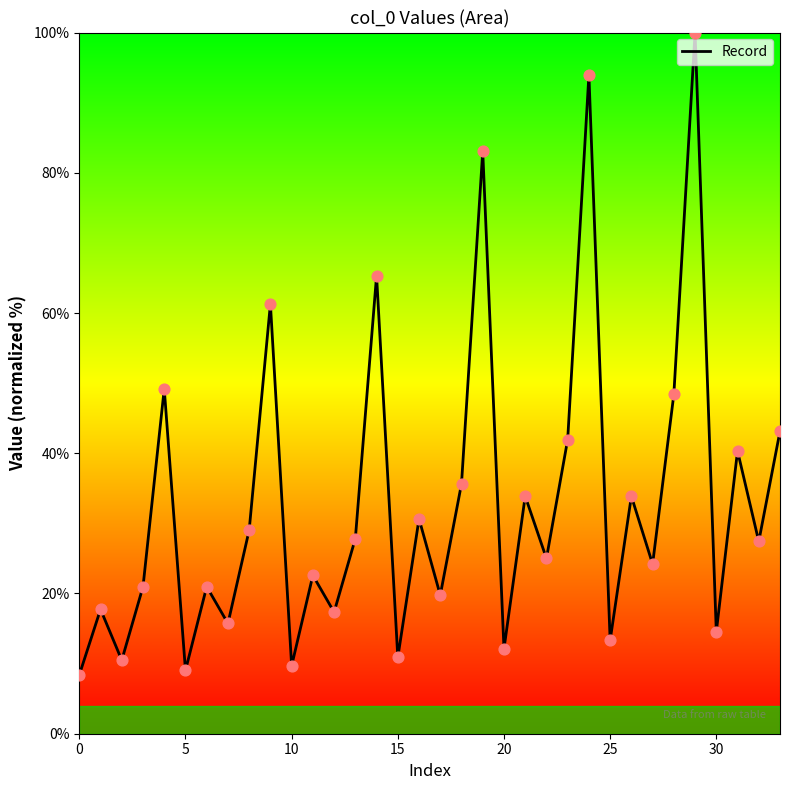

What is the maximum value shown in the chart?

100.0